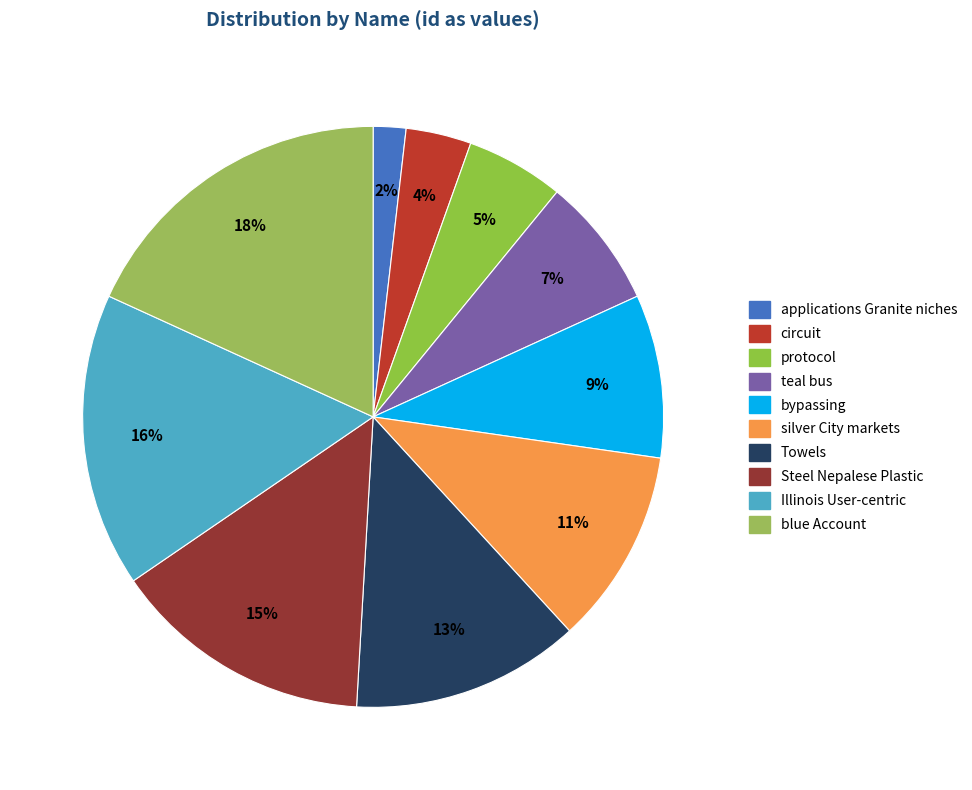

Rank the categories by value from highest to lowest.

blue Account, Illinois User-centric, Steel Nepalese Plastic, Towels, silver City markets, bypassing, teal bus, protocol, circuit, applications Granite niches